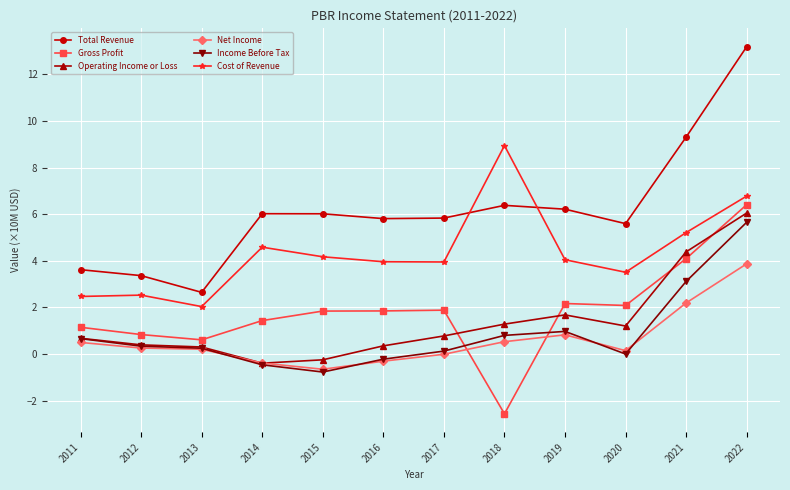

What are all the series names shown in the legend?

Total Revenue, Gross Profit, Operating Income or Loss, Net Income, Income Before Tax, Cost of Revenue